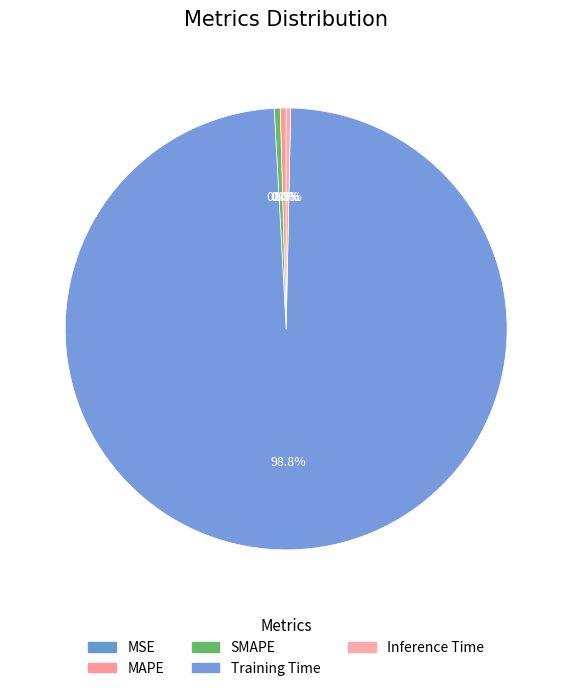

What is the largest slice in the pie chart?

Training Time